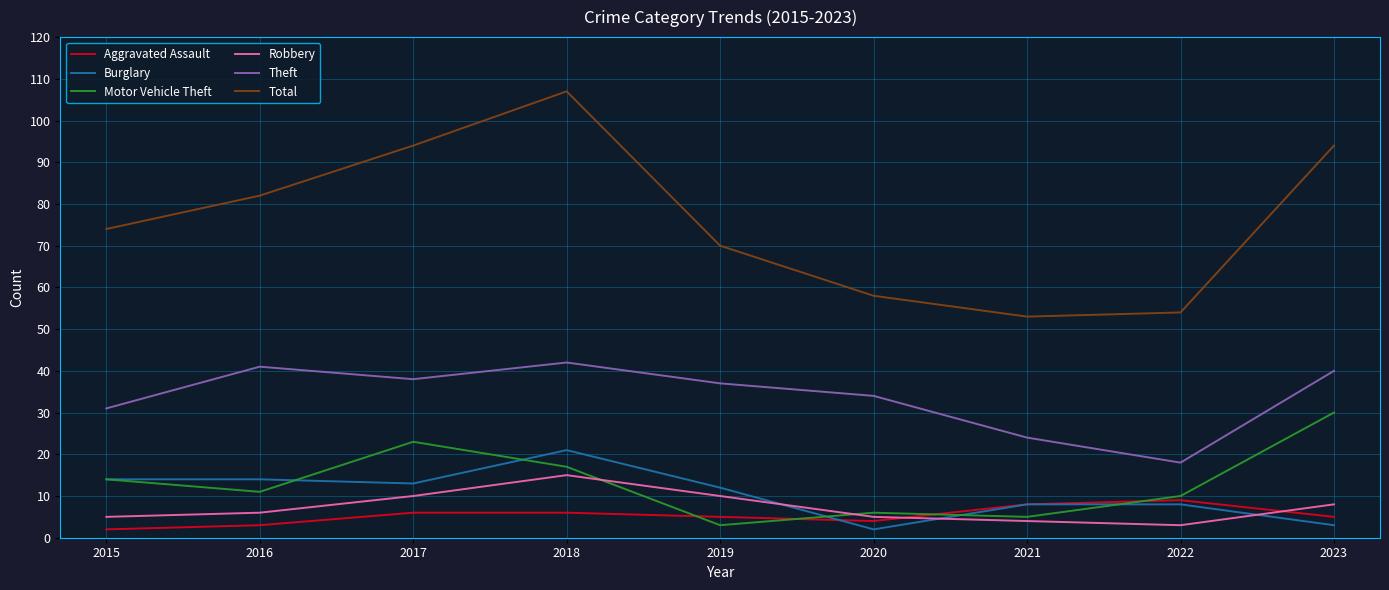

Is the value of Theft at 2015 greater than the value of Aggravated Assault at 2017?

Yes